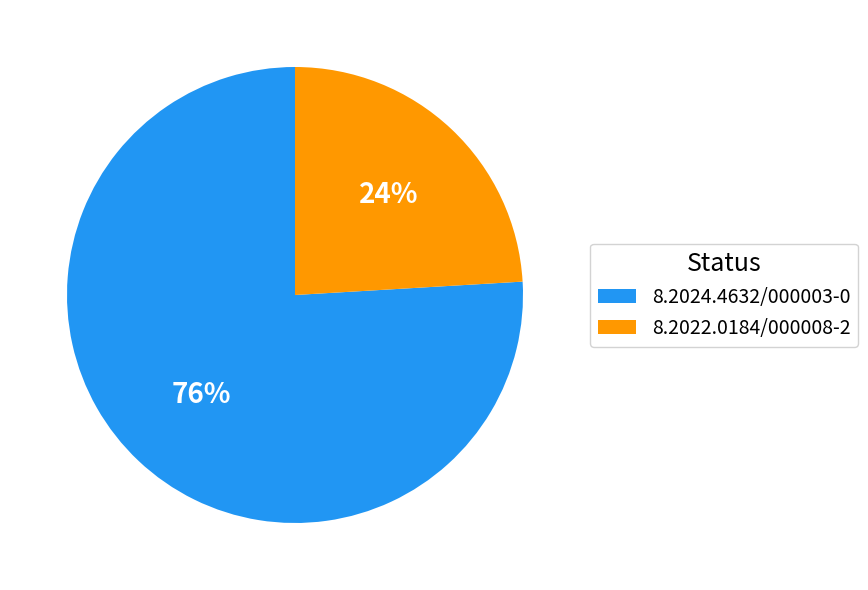

Is it true that 8.2022.0184/000008-2 is 24% of the pie?

True